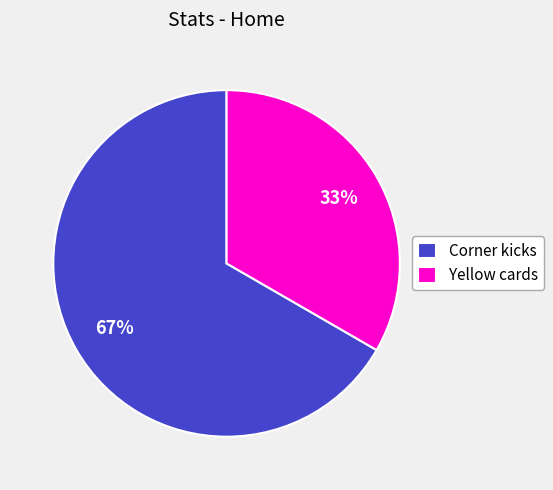

Does Yellow cards represent more than half of the total?

No